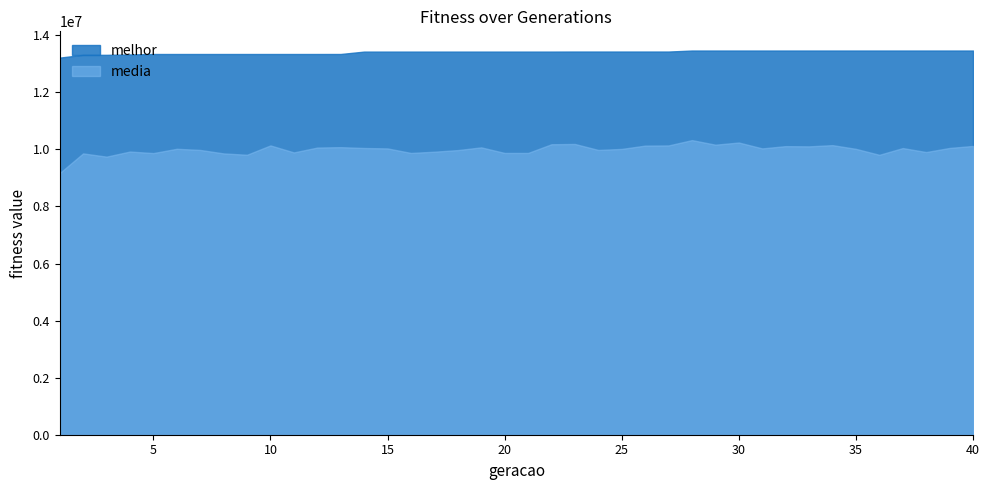

Which series has the largest range (max minus min)?

media